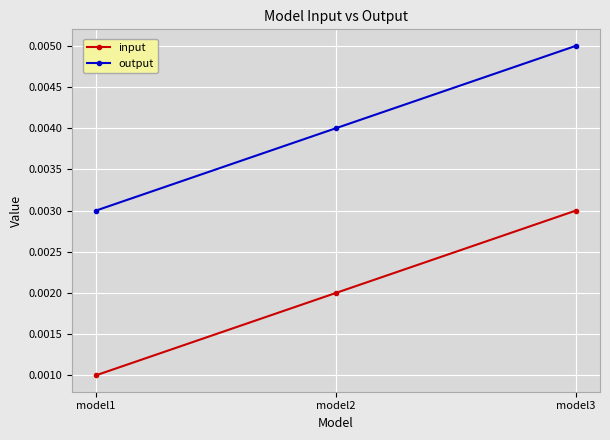

Rank the series by their average value, from highest to lowest.

output, input